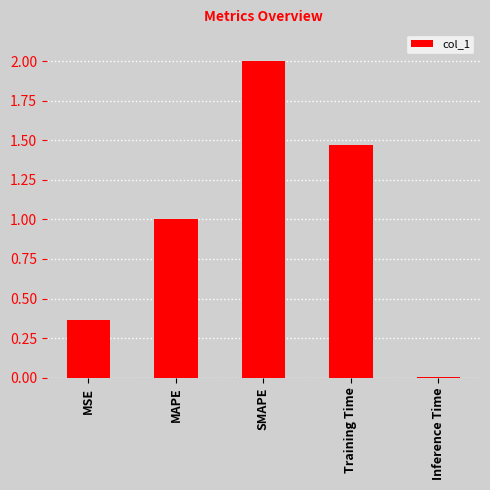

True or false: the data shows 2.0 at SMAPE.

True